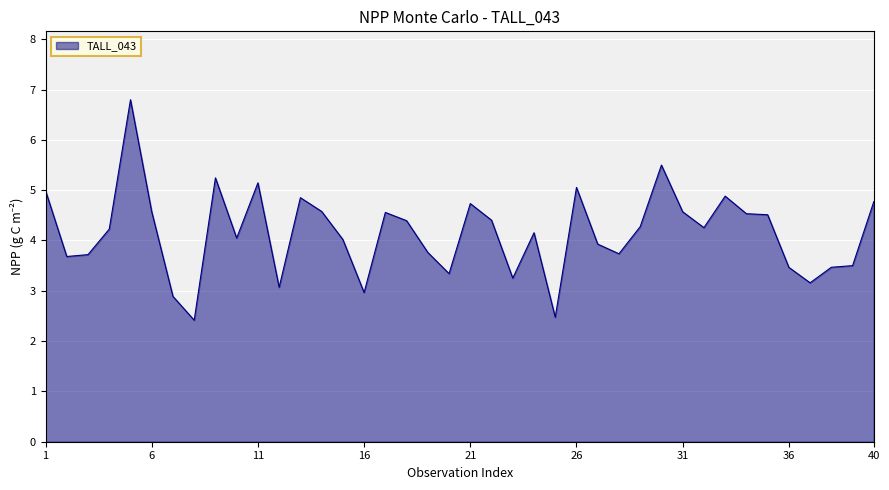

What is the difference between the maximum and minimum values?

4.4